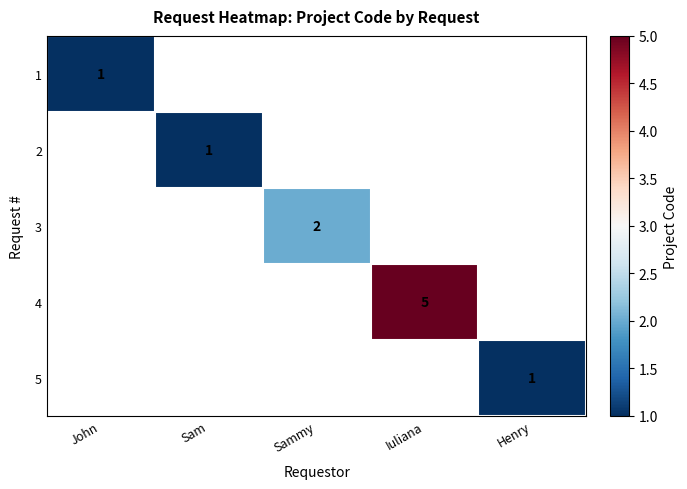

Between Henry and John, which is larger?

John